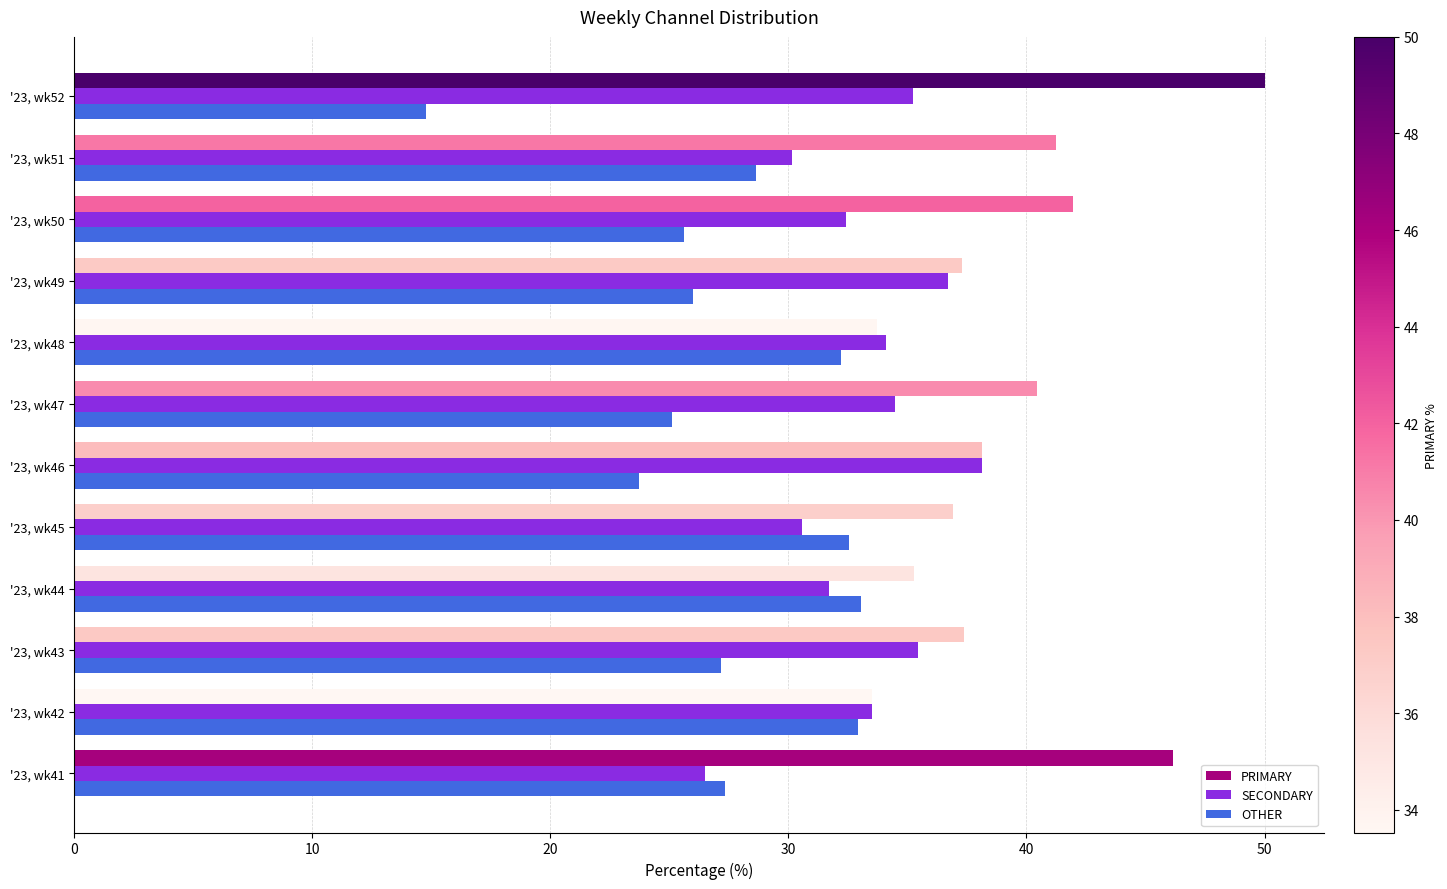

Which category has the lowest value across all series?

'23, wk52